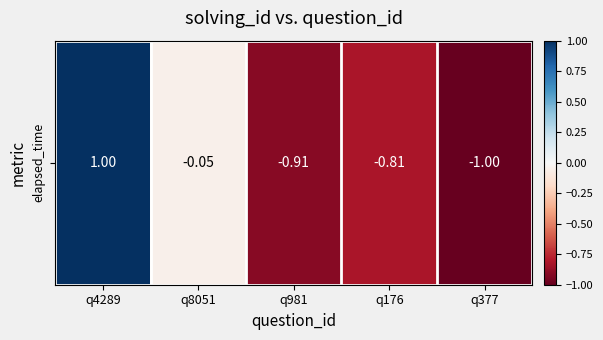

Between q176 and q377, which is larger?

q176